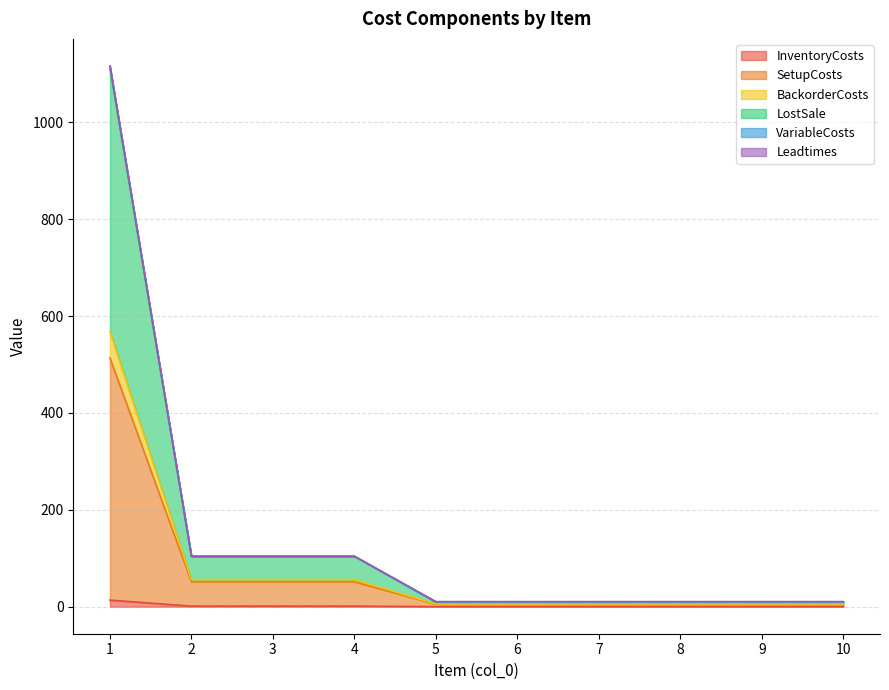

What is the approximate value of InventoryCosts at 7?

0.1